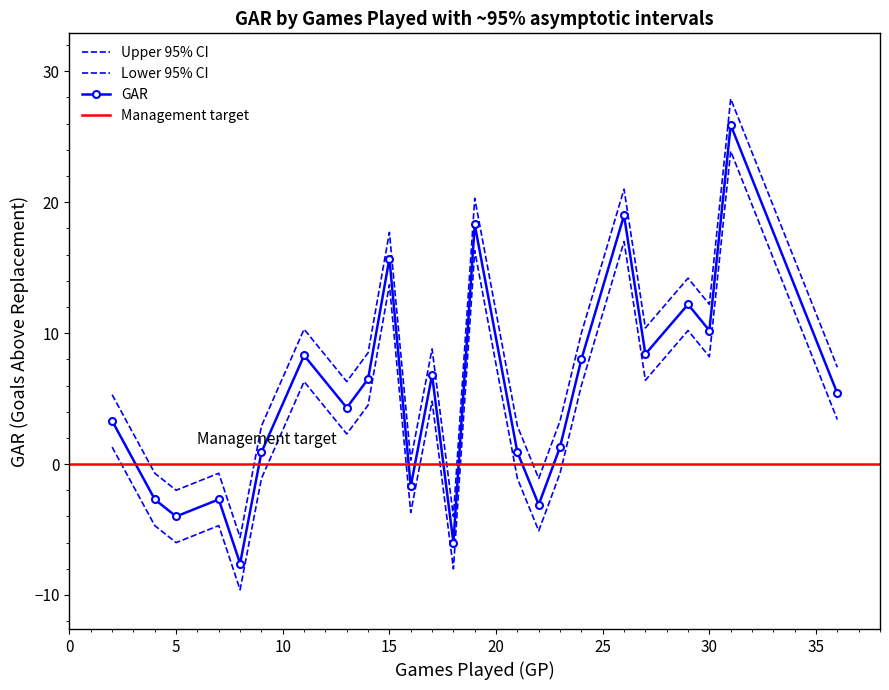

What is the maximum value shown in the chart?

27.9